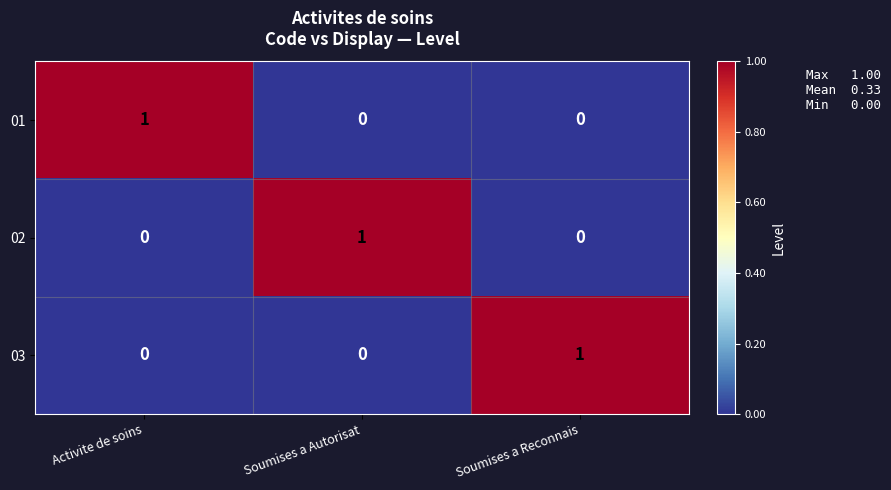

Is it true that 03 equals 2 at Soumises a Reconnais?

False